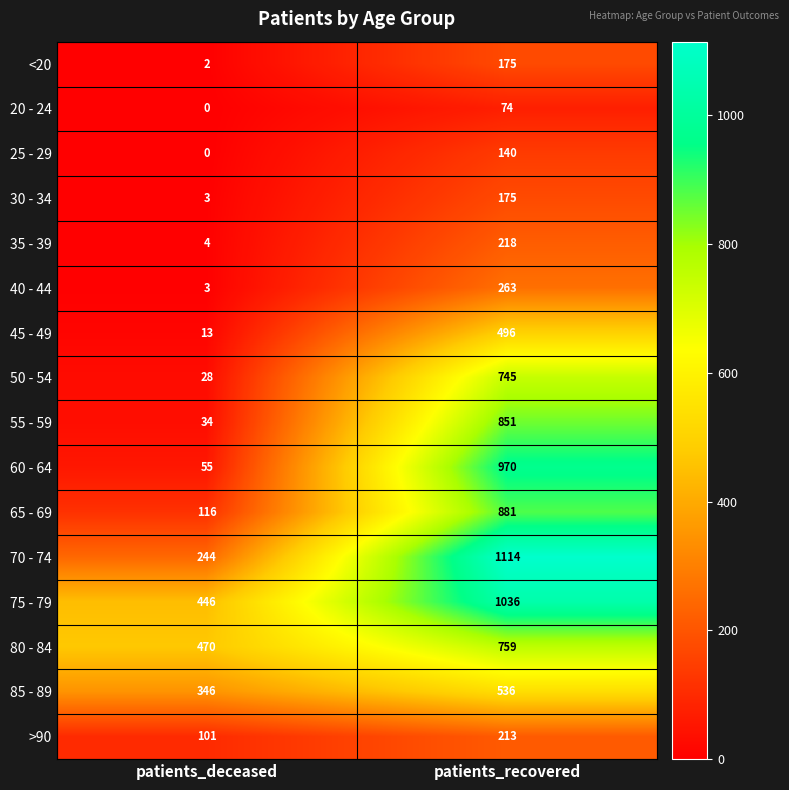

What is the maximum value shown in the chart?

1114